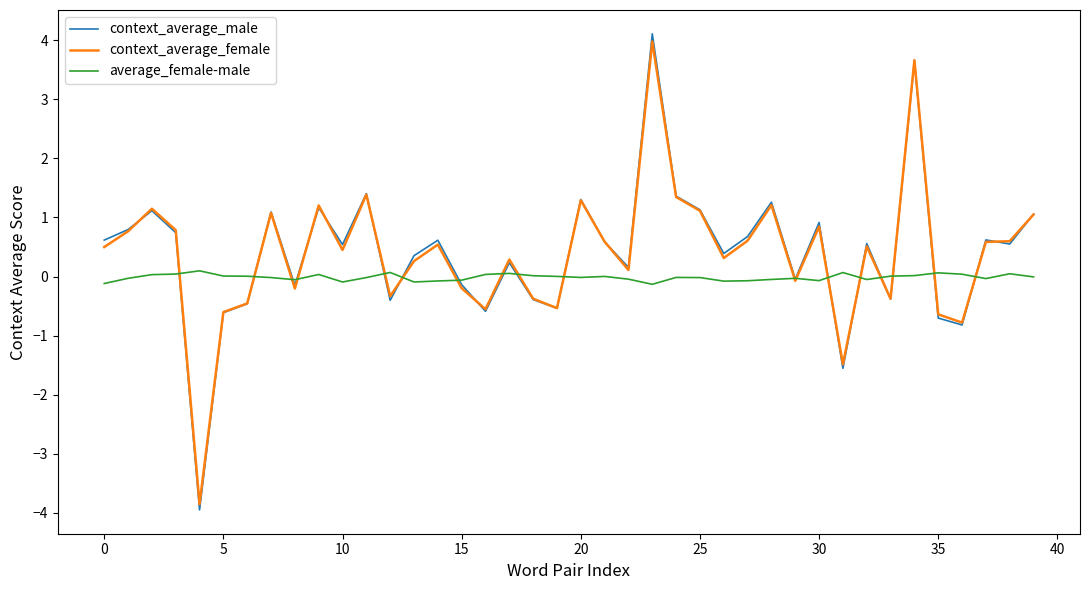

Which series has the widest spread of values?

context_average_male